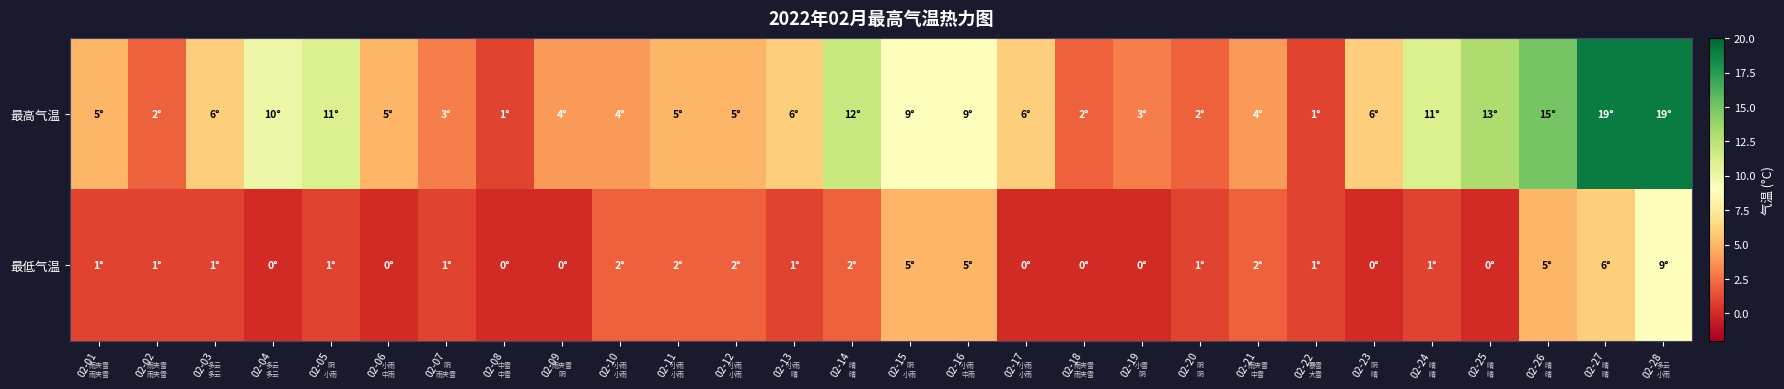

Reading left to right, transcribe all the data shown in this chart.

最高气温: 02-01=5	02-02=2	02-03=6	02-04=10	02-05=11	02-06=5	02-07=3	02-08=1	02-09=4	02-10=4	02-11=5	02-12=5	02-13=6	02-14=12	02-15=9	02-16=9	02-17=6	02-18=2	02-19=3	02-20=2	02-21=4	02-22=1	02-23=6	02-24=11	02-25=13	02-26=15	02-27=19	02-28=19
最低气温: 02-01=1	02-02=1	02-03=1	02-04=0	02-05=1	02-06=0	02-07=1	02-08=0	02-09=0	02-10=2	02-11=2	02-12=2	02-13=1	02-14=2	02-15=5	02-16=5	02-17=0	02-18=0	02-19=0	02-20=1	02-21=2	02-22=1	02-23=0	02-24=1	02-25=0	02-26=5	02-27=6	02-28=9